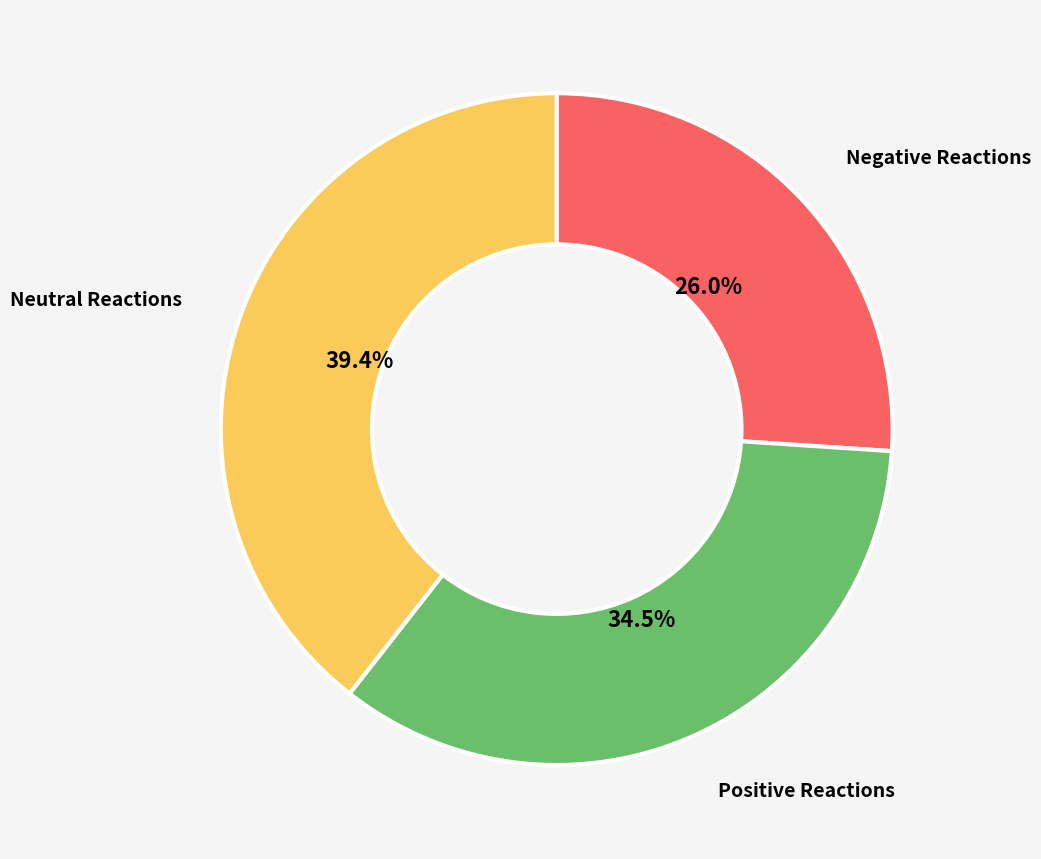

Is there any slice that represents more than half of the pie?

No